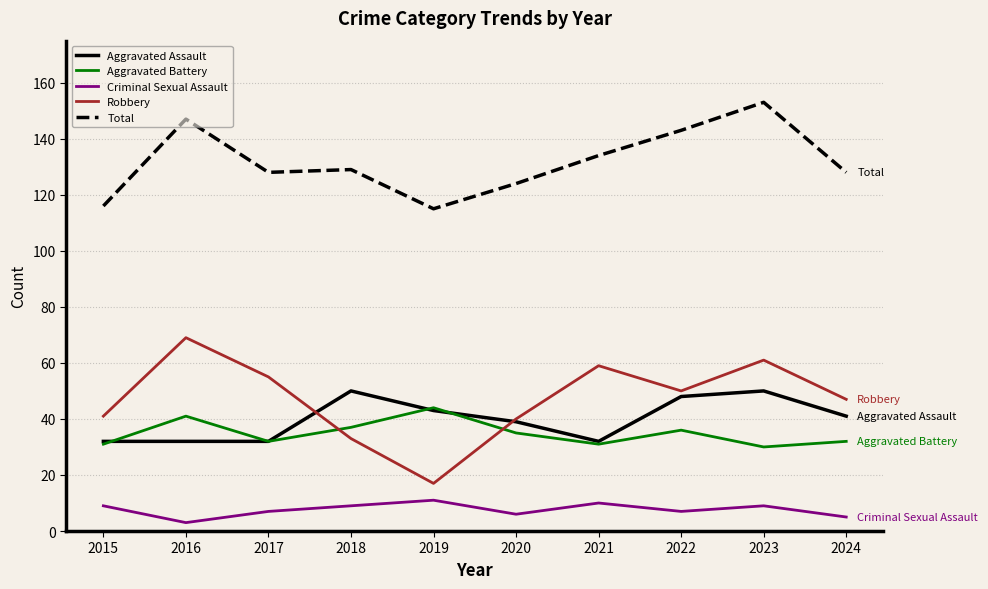

What is the approximate value of Criminal Sexual Assault at 2021?

10